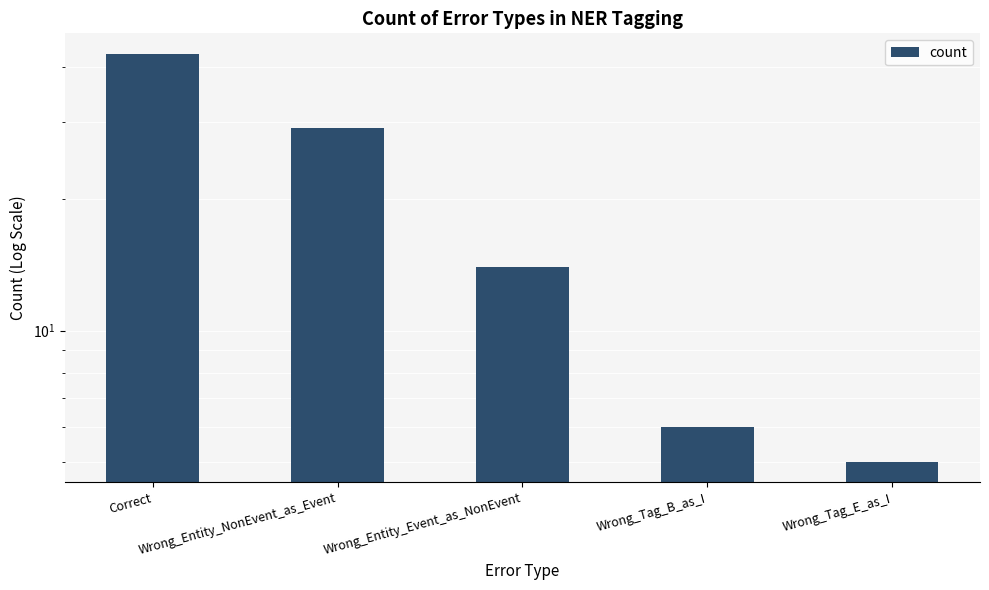

Which label corresponds to the smallest value in the chart?

Wrong_Tag_E_as_I